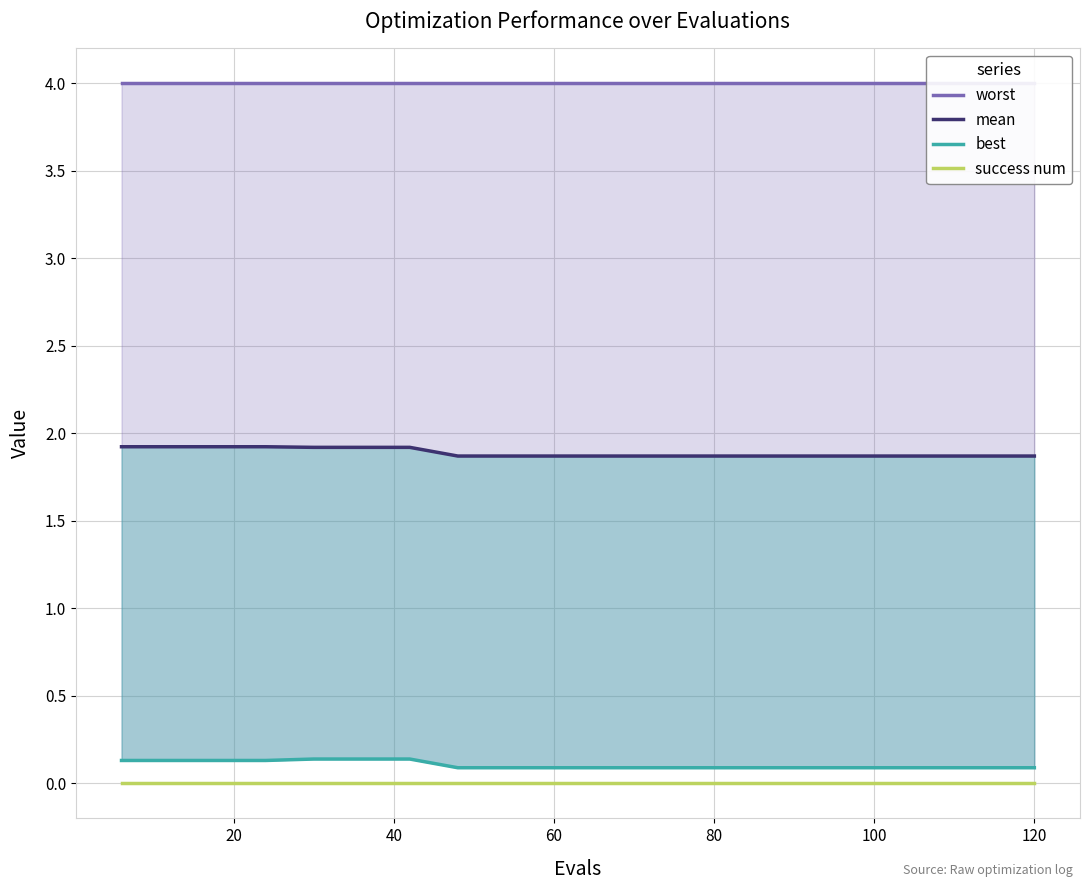

What is the average value of the mean series?

1.9